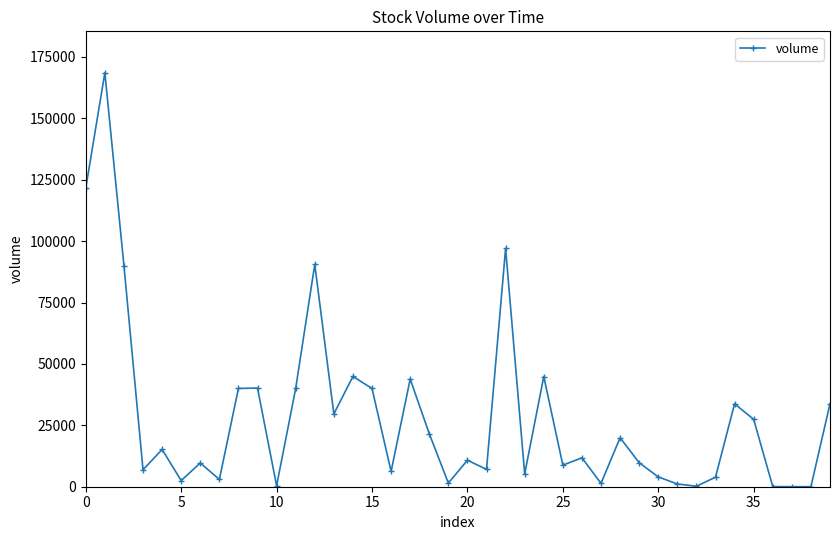

What is the value of the 15th point from the left?

44900.0